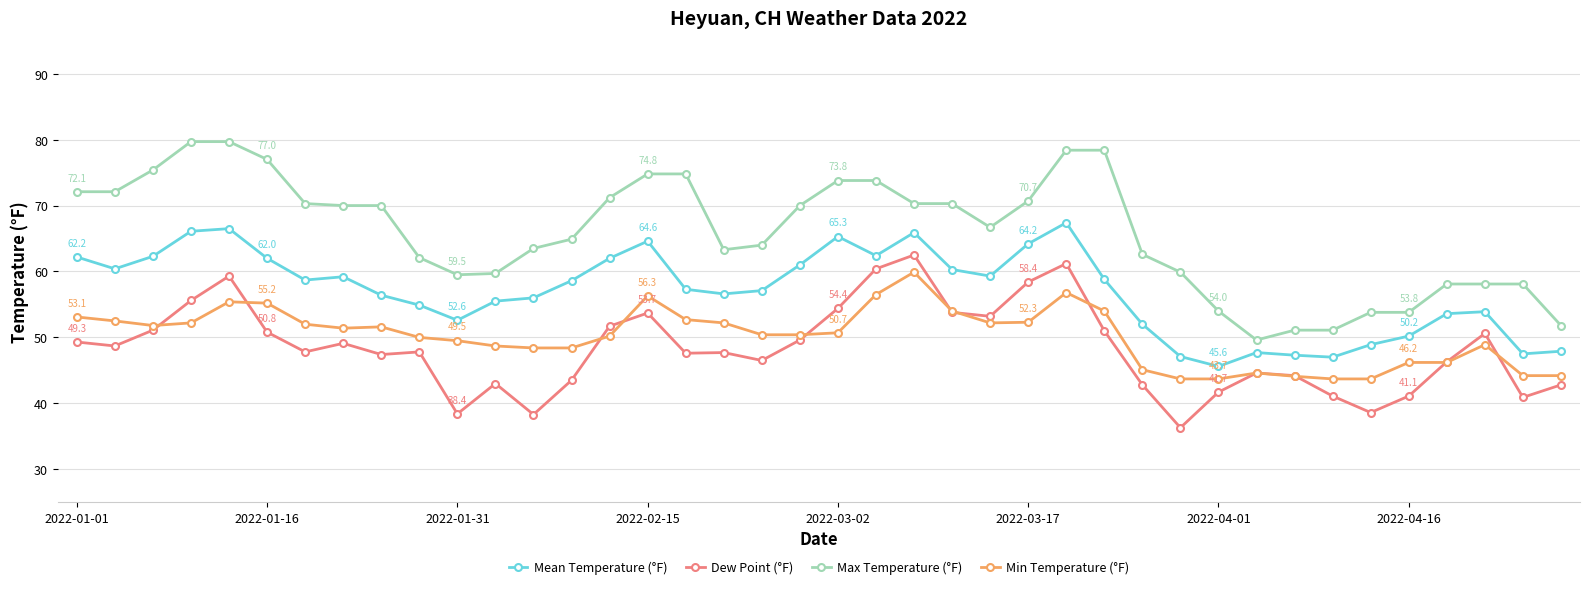

What is the minimum value for Min Temperature (°F)?

43.7